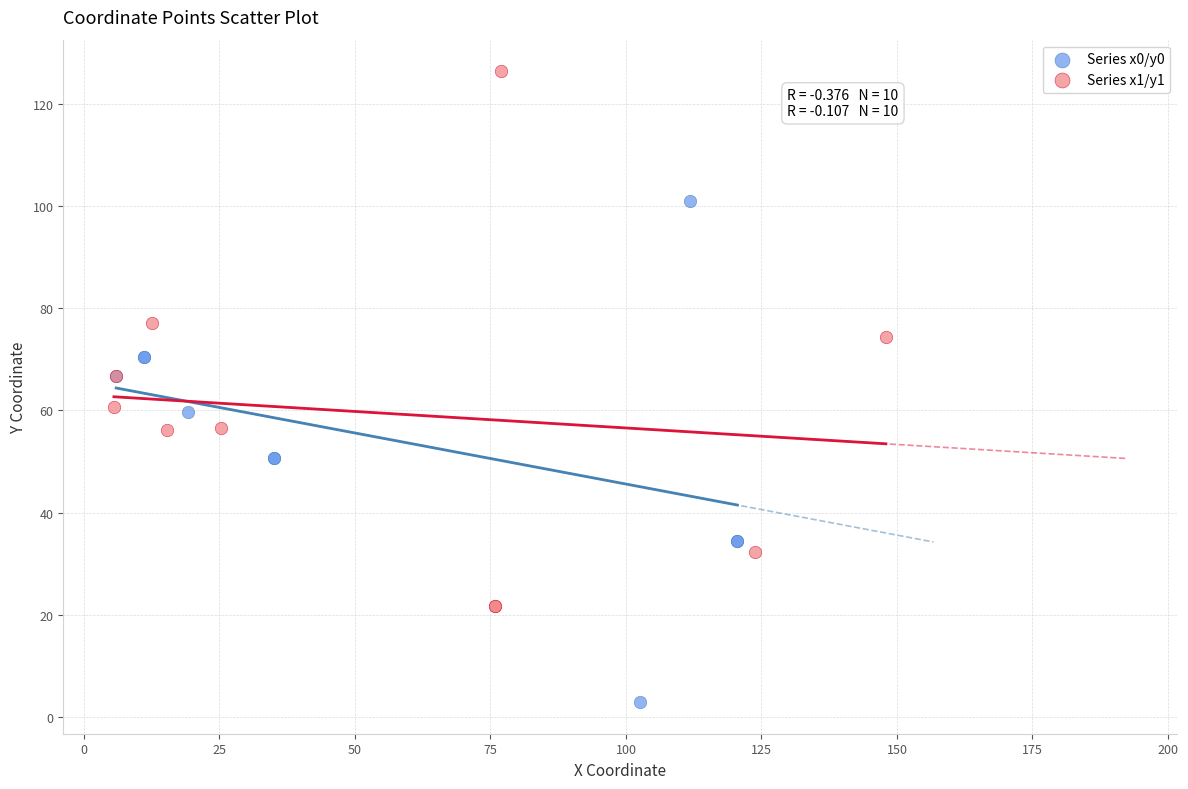

What are all the series names shown in the legend?

Series x0/y0, Series x1/y1